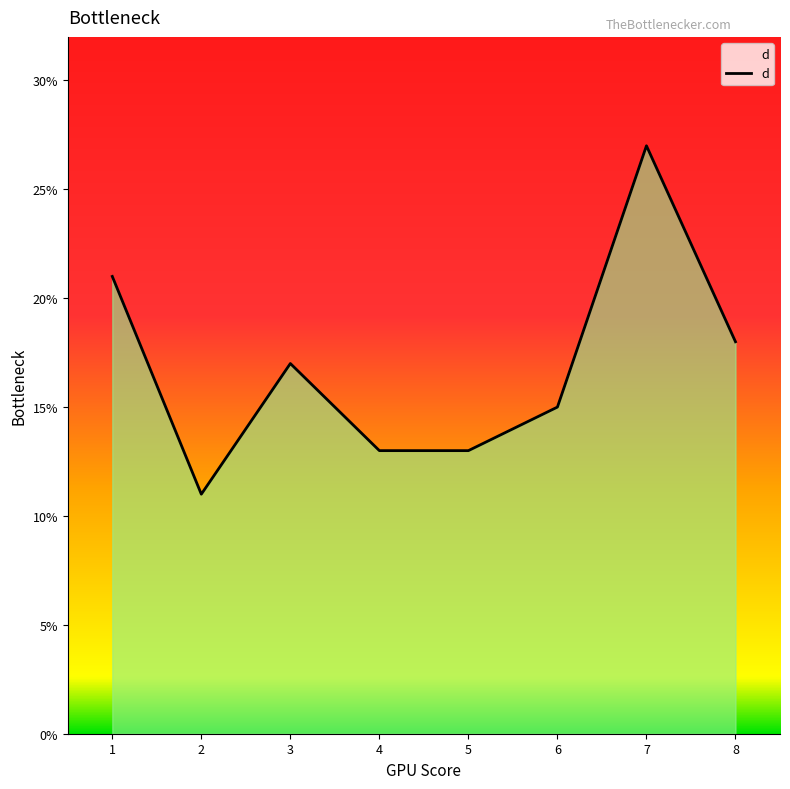

True or false: the data shows 11 at 2.

True